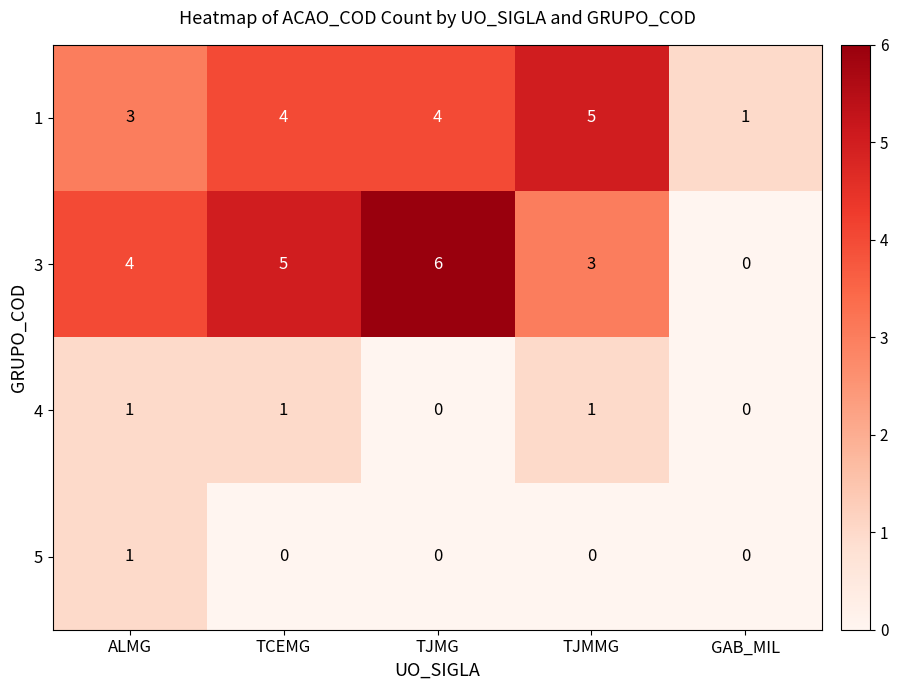

Is the value of 3 at TJMMG greater than the value of 4 at TCEMG?

Yes